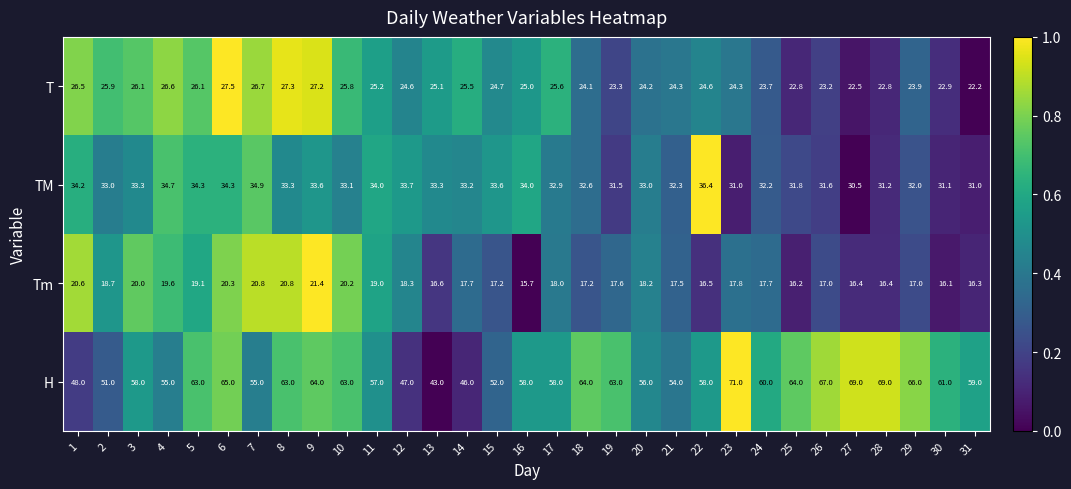

What is the spread (max minus min) of values at 25?

47.8